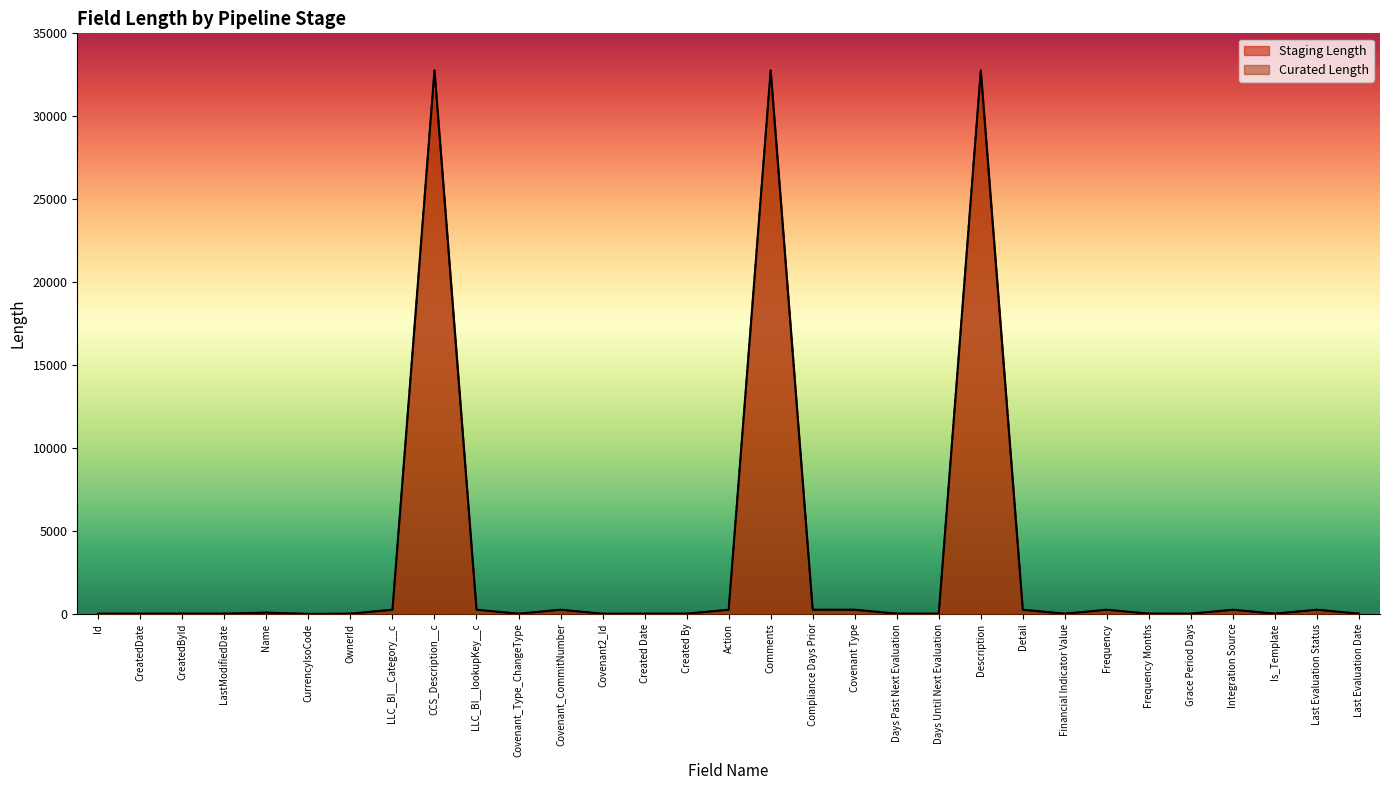

At which category does Curated Length reach its first local valley?

CurrencyIsoCode